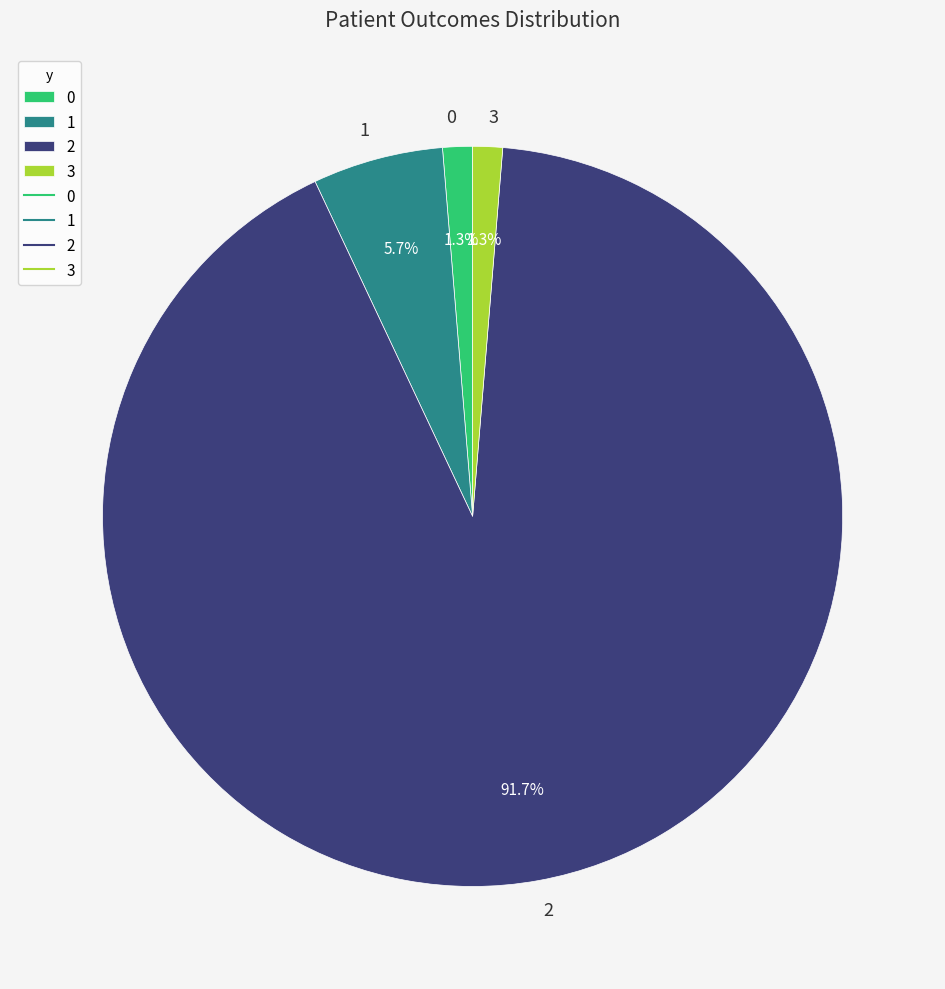

Does any single category account for the majority?

Yes